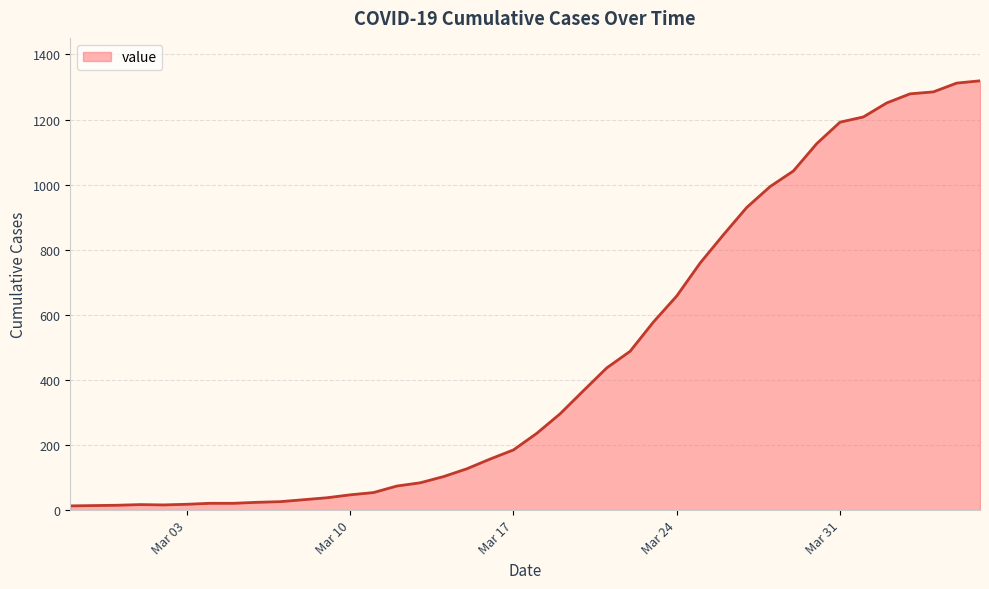

What is the difference between the maximum and minimum values?

1306